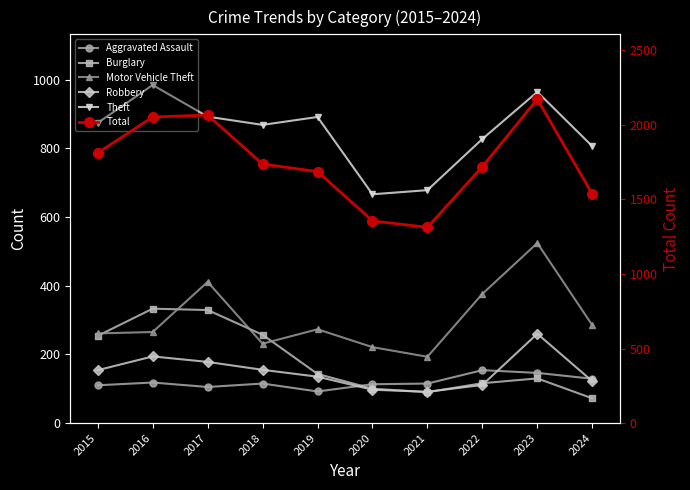

Which series has the largest range (max minus min)?

Total